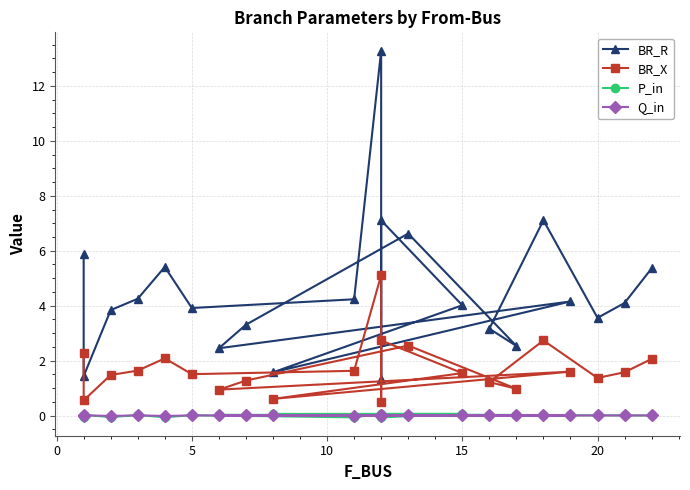

How many data points in P_in are less than 0?

5